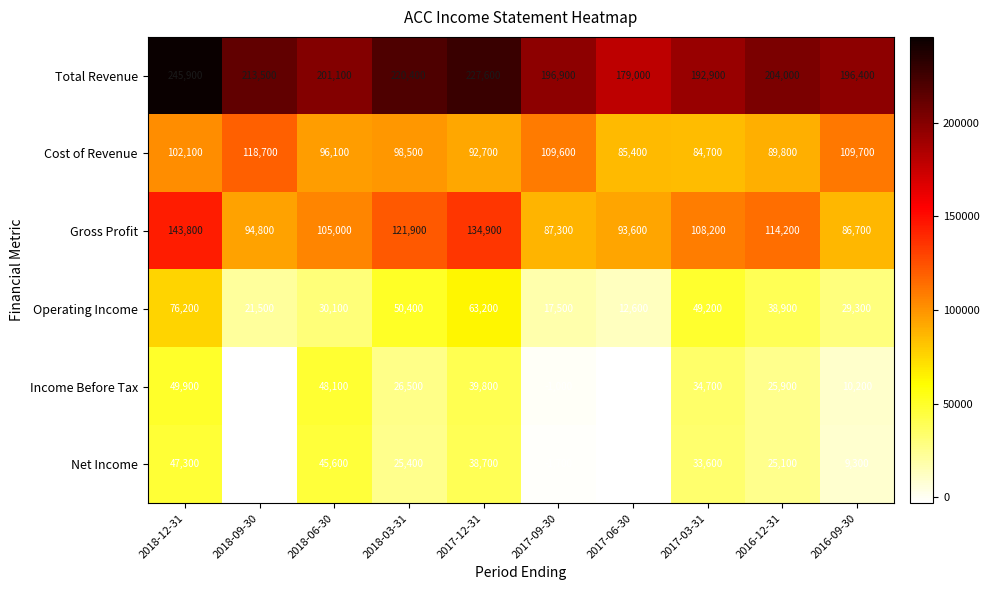

At which category is the sum across all series the highest?

2018-12-31